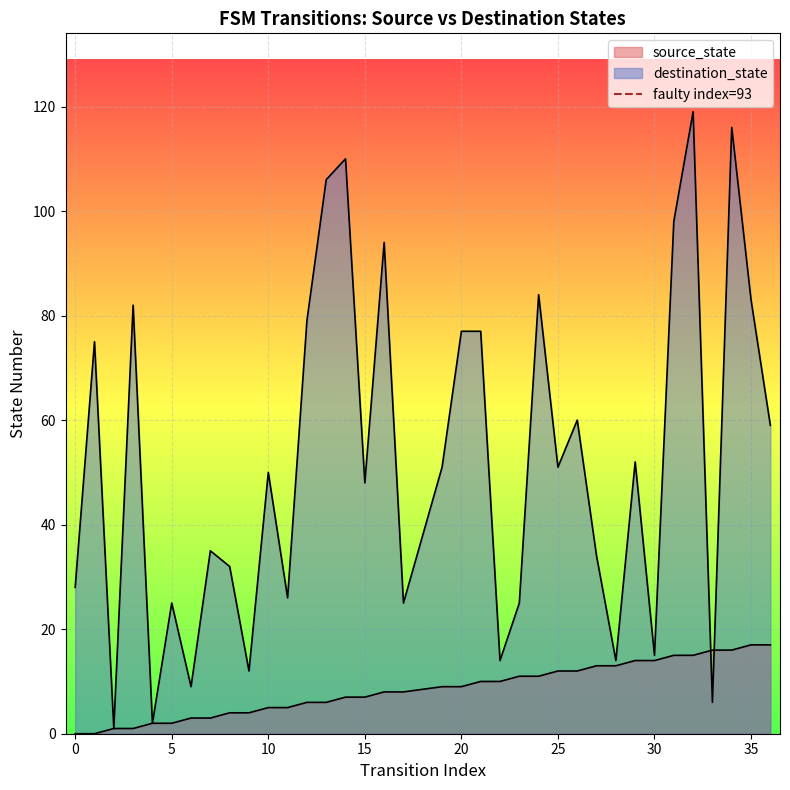

Does the chart display data point markers on the line(s)?

No